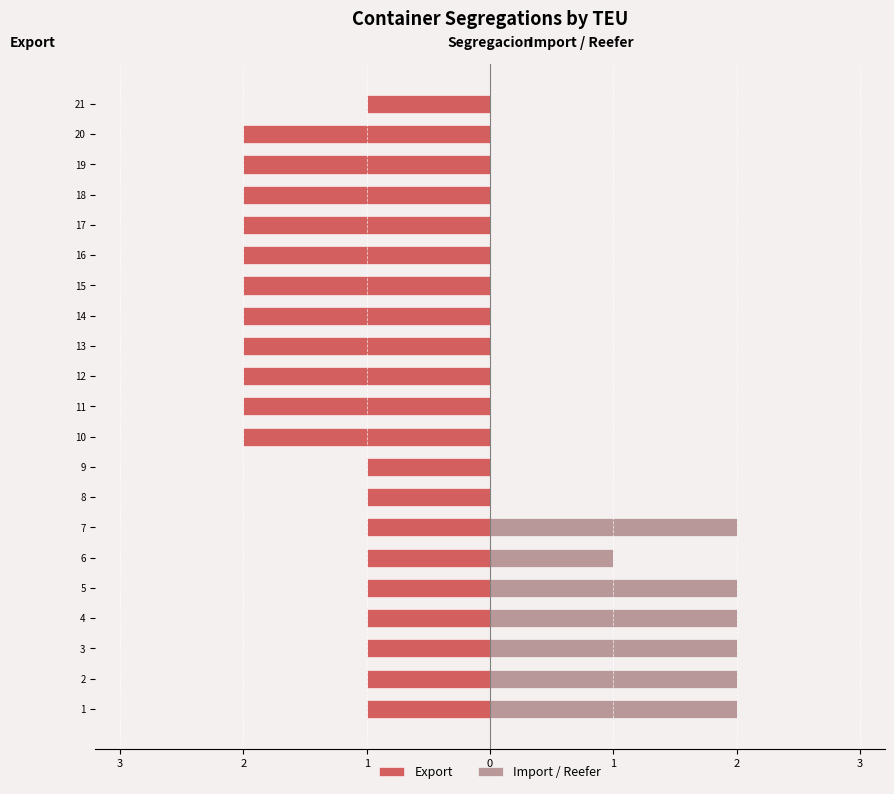

How many series are shown in this chart?

2